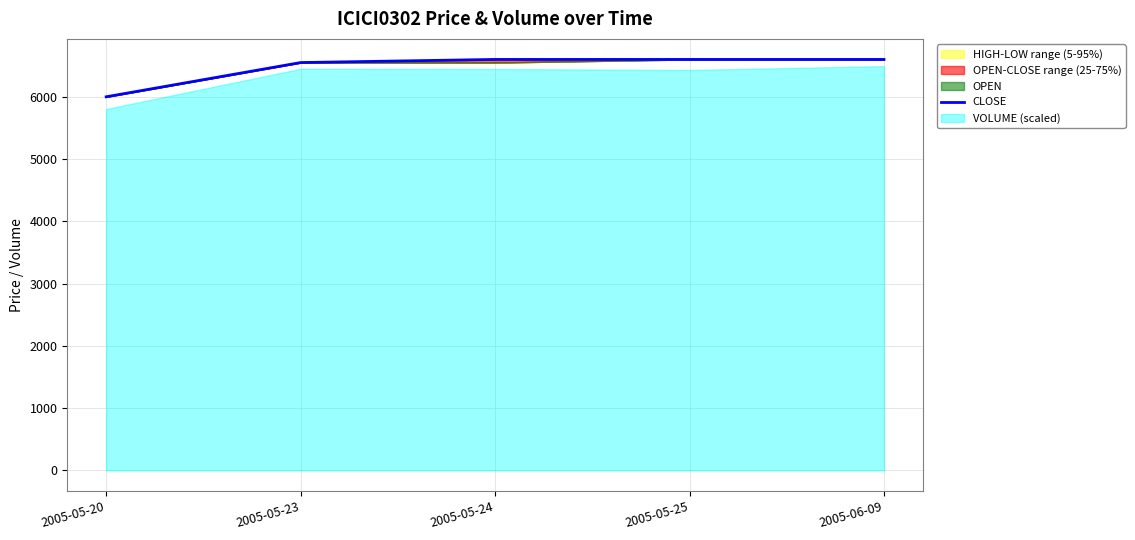

The value at 2005-06-09 is 6600. True or false?

True